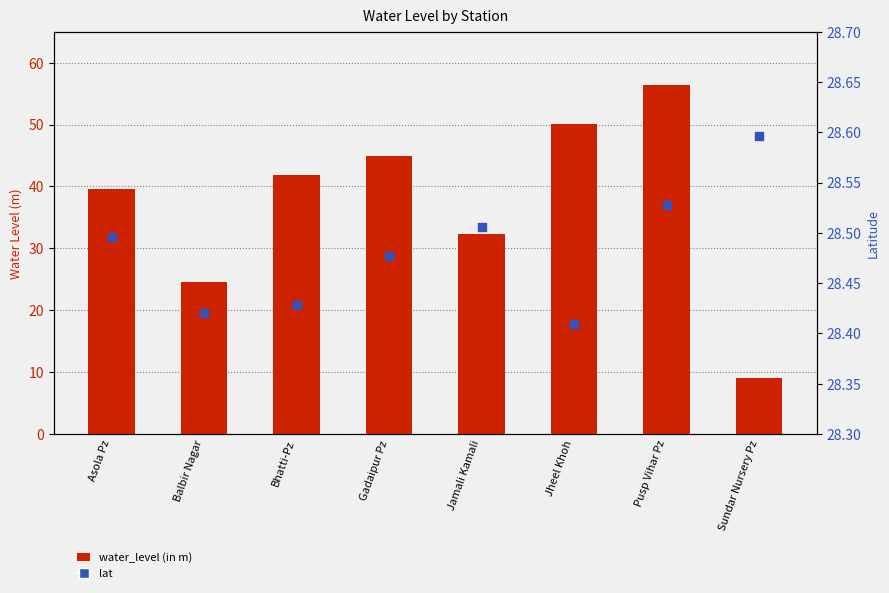

Which series has the widest spread of Y values?

water_level (in m)